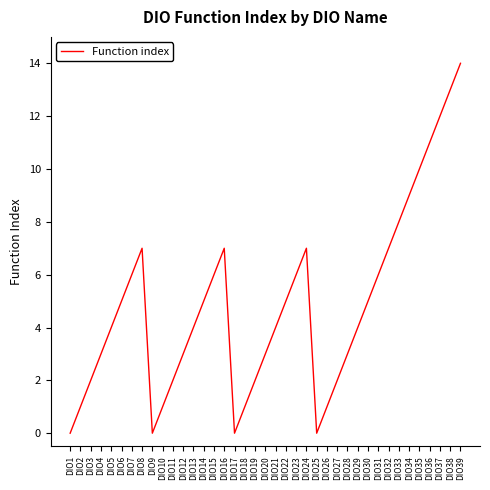

The chart shows a value of 3 at DIO15. True or false?

False